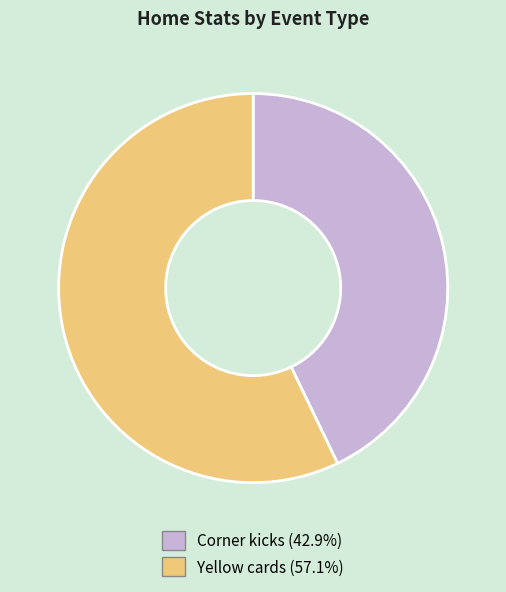

Is it true that Yellow cards is 57% of the pie?

True